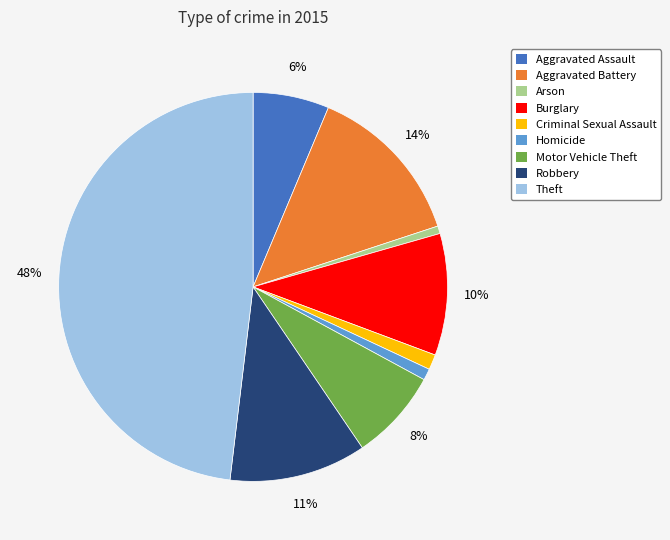

To the nearest percent, what portion does Motor Vehicle Theft represent?

8%